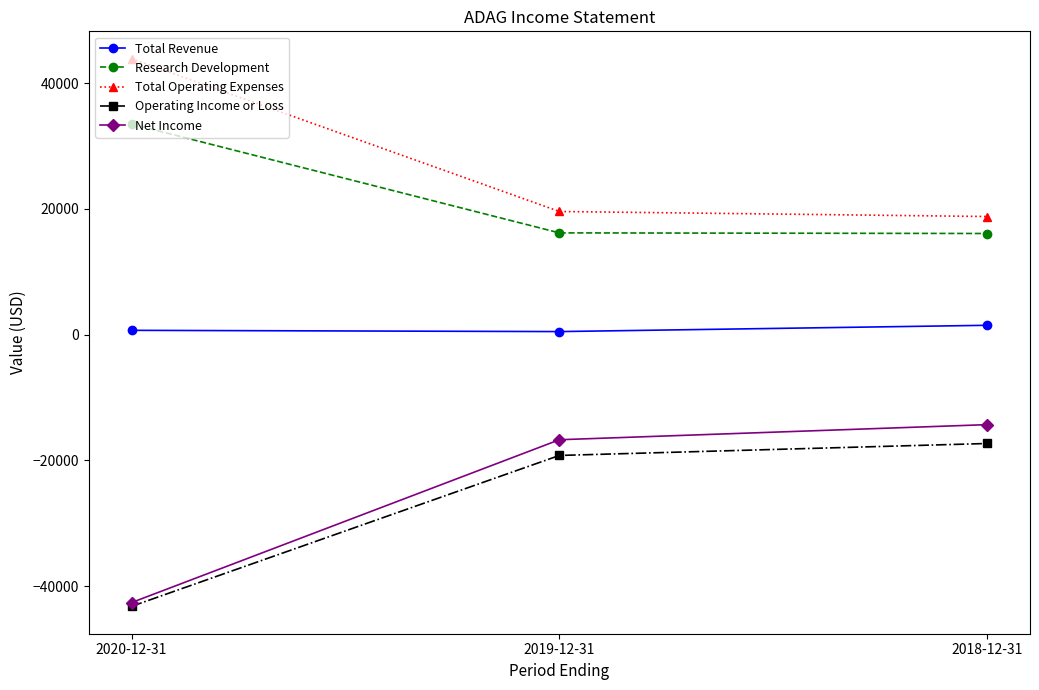

At which label is Total Revenue closest to 1000?

2020-12-31